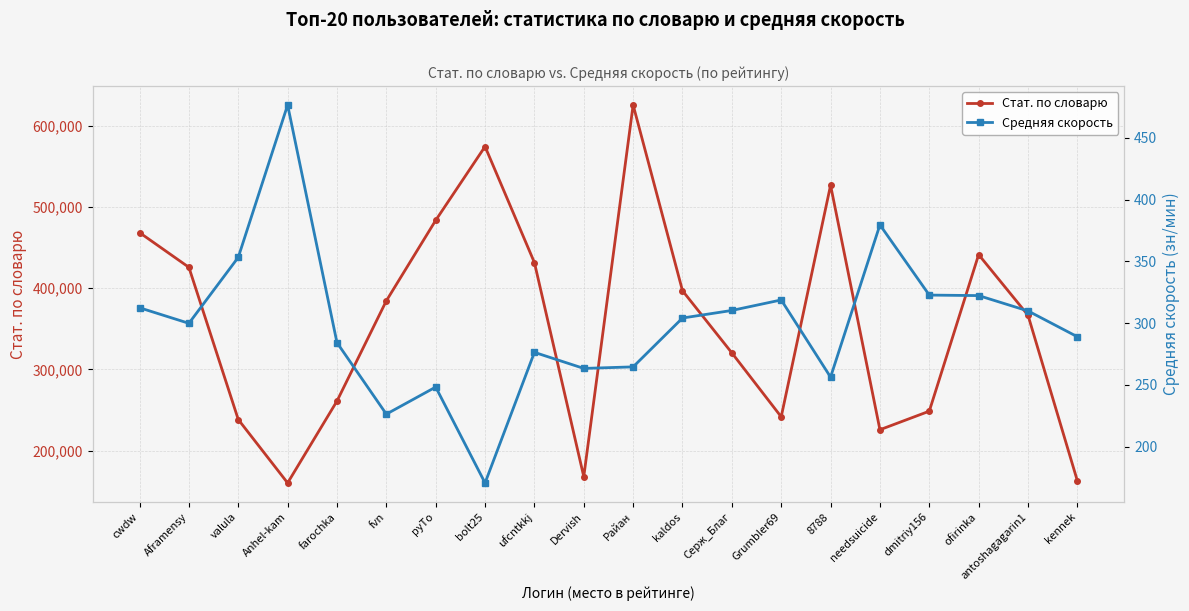

Is this an area chart (filled region under the line)?

No